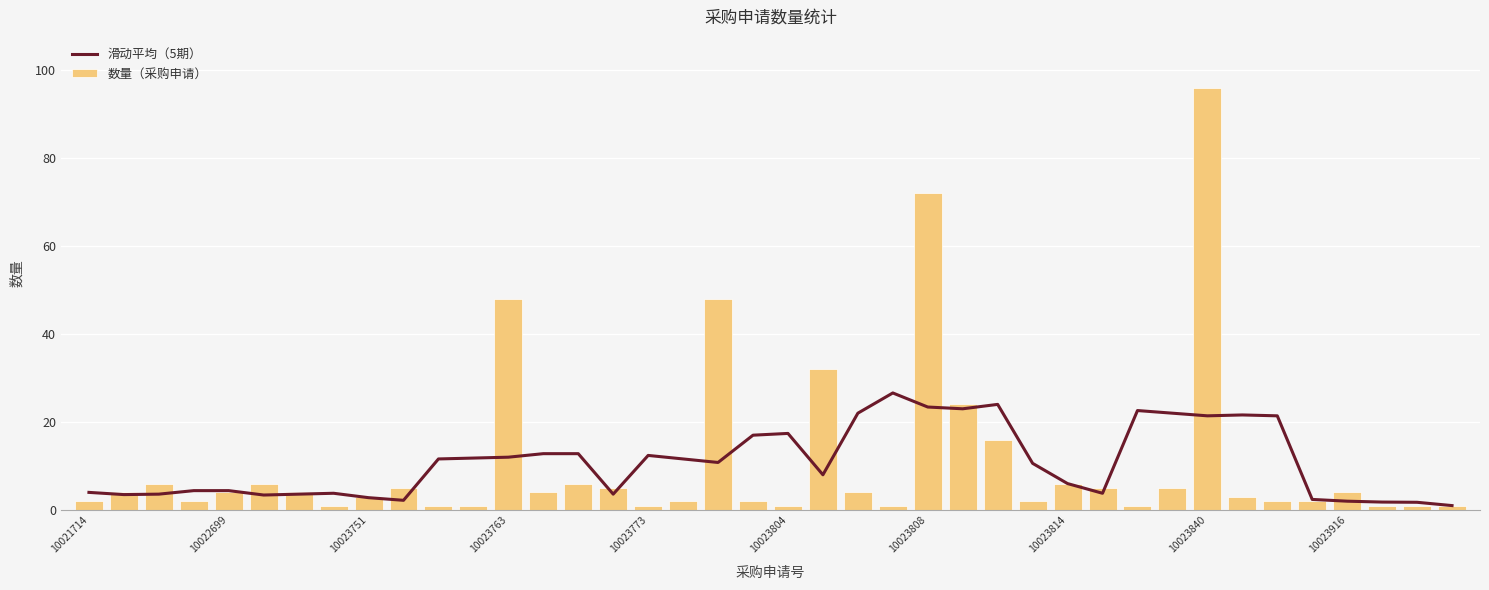

What is the total value across all series at 27?

12.6